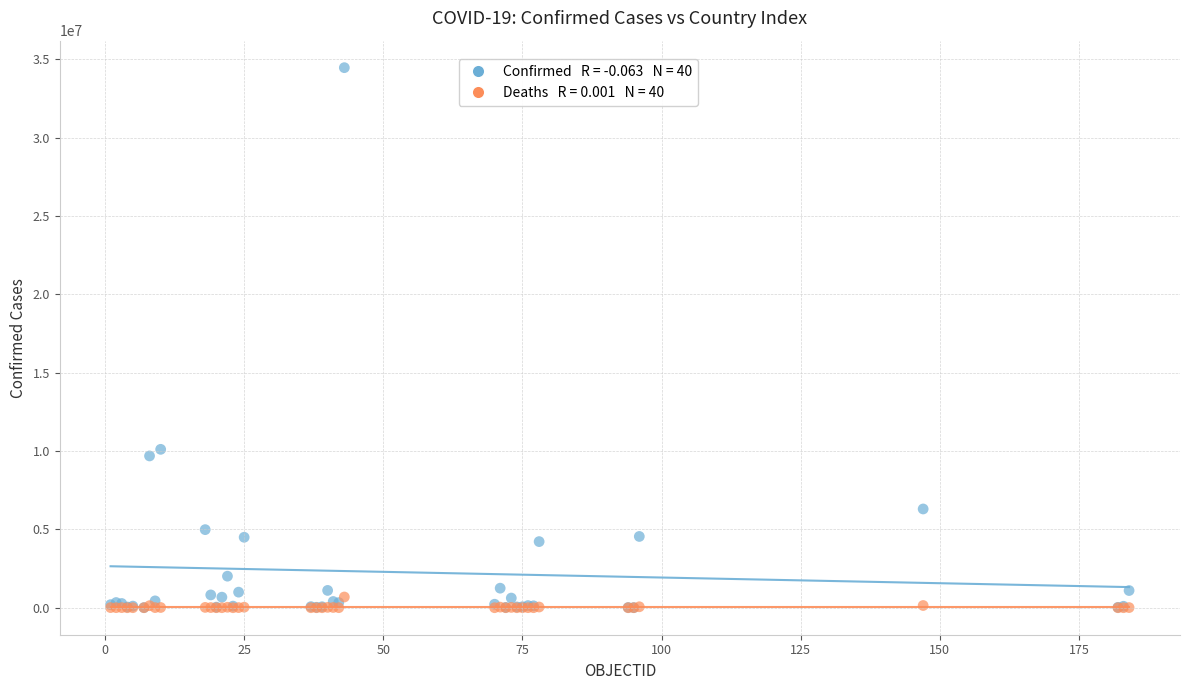

Across all series, what Y value is closest to 17238780?

10111834